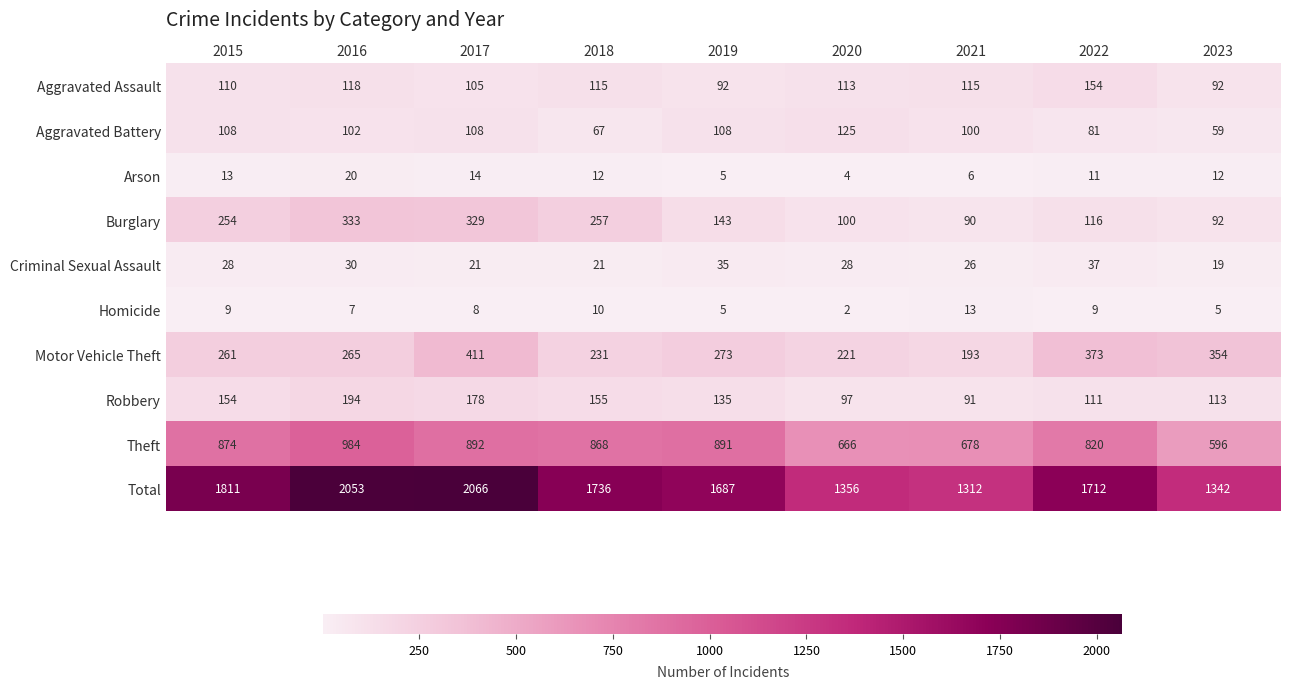

How many data points does each series have?

9